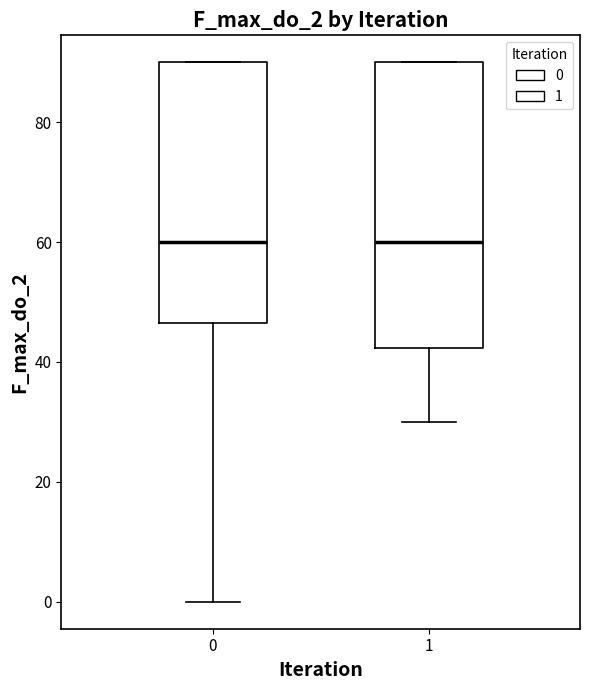

Which box is the tallest, from its lower edge to its upper edge?

1